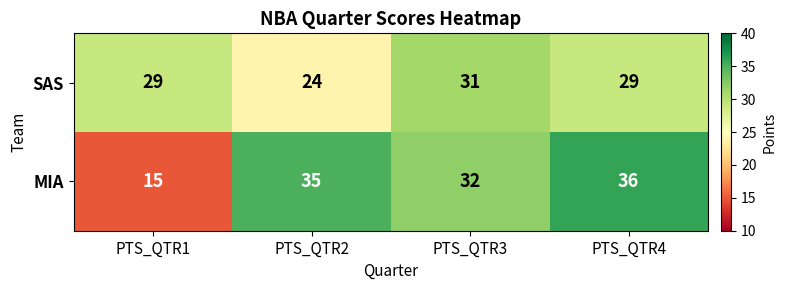

What is the lowest value of the MIA series?

15